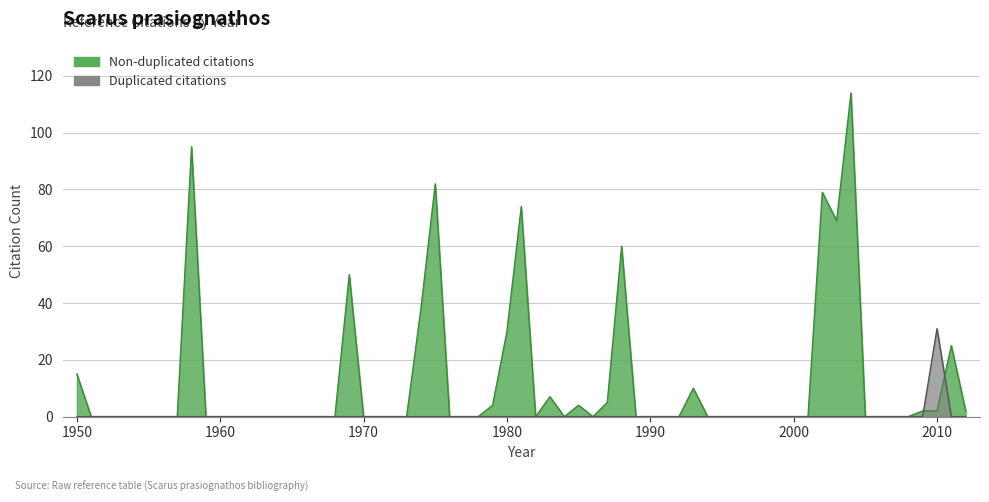

Rank the series by their maximum value, from highest to lowest.

Non-duplicated citations, Duplicated citations